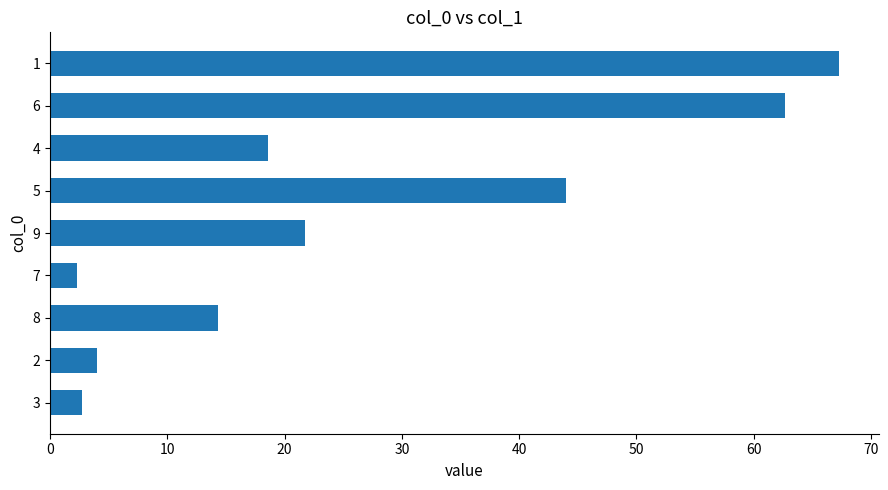

At which category does the chart reach its peak across all series?

1